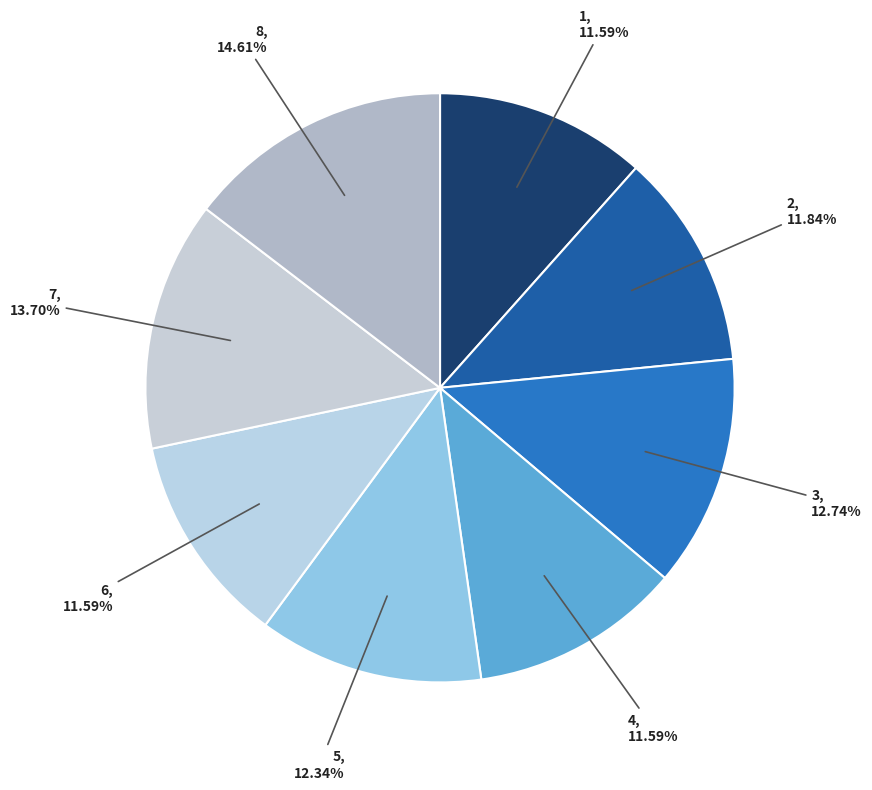

What is the largest slice in the pie chart?

8